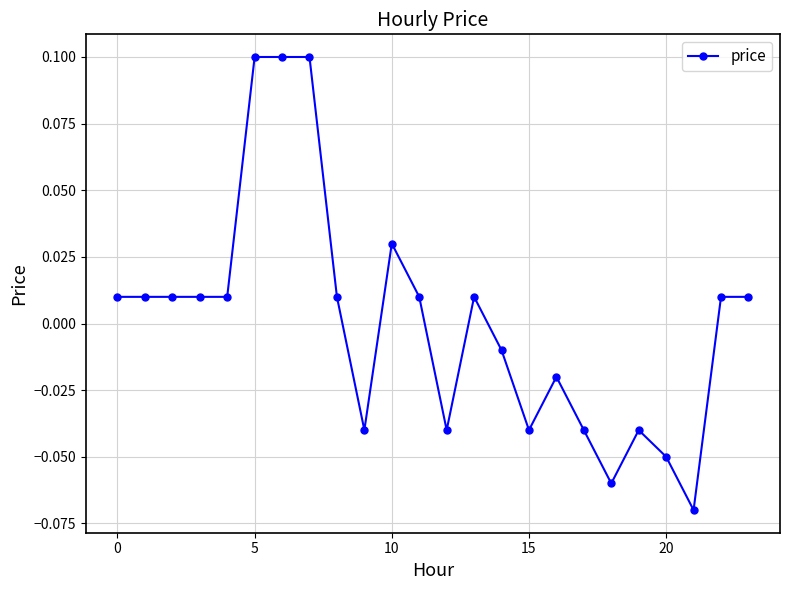

What is the maximum value shown in the chart?

0.1